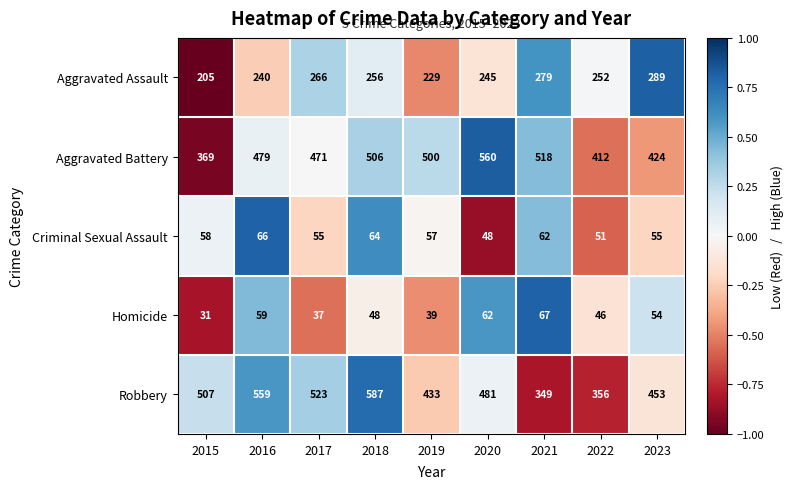

At which label is Homicide closest to 49?

2018